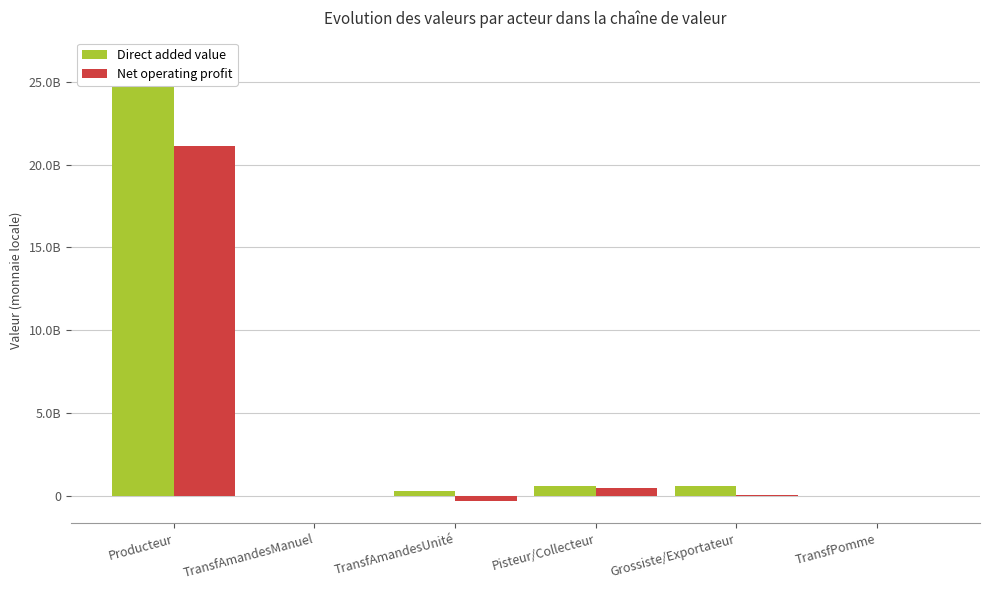

How many values in Net operating profit are below zero?

1